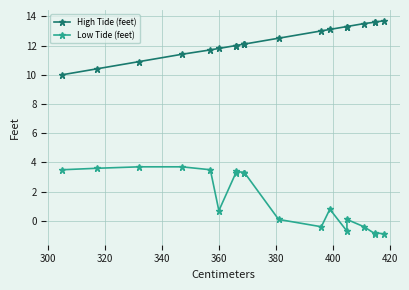

True or false: High Tide (feet) has more than 1 points higher than both neighbors.

False